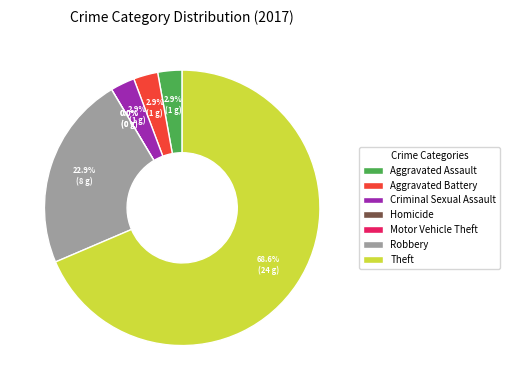

The Aggravated Assault slice represents 18% of the pie. True or false?

False